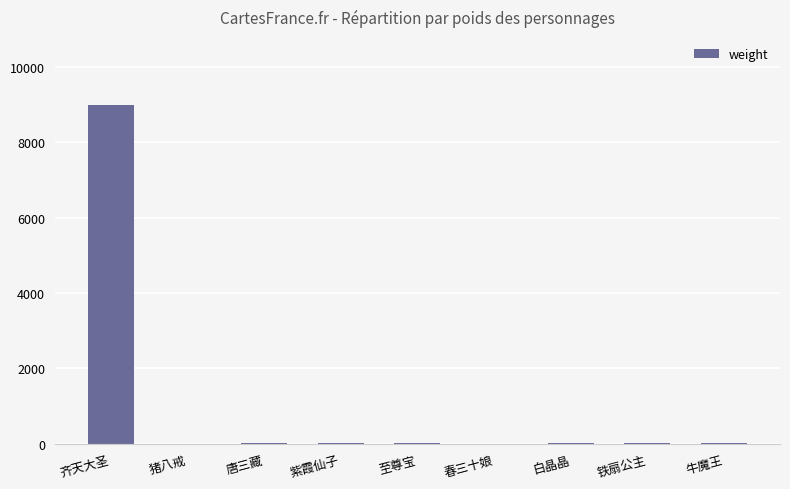

What is the sum of all values?

9069